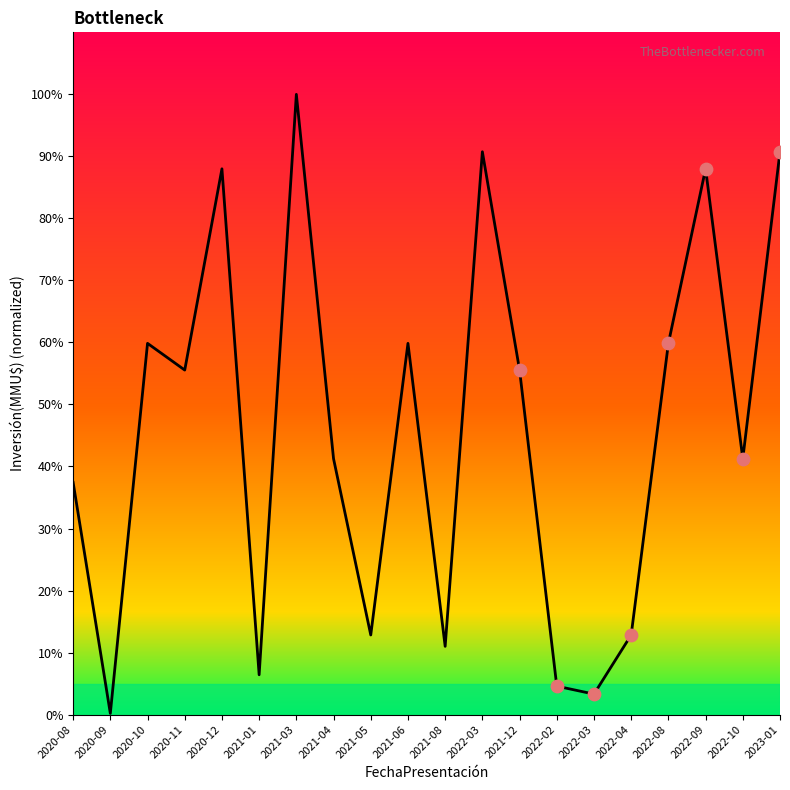

How many lines are shown in the chart?

1